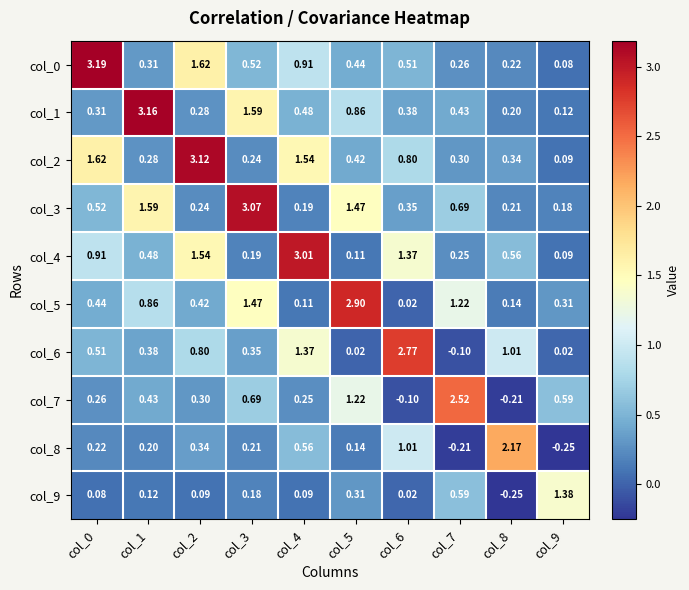

What is the greatest value displayed?

3.2